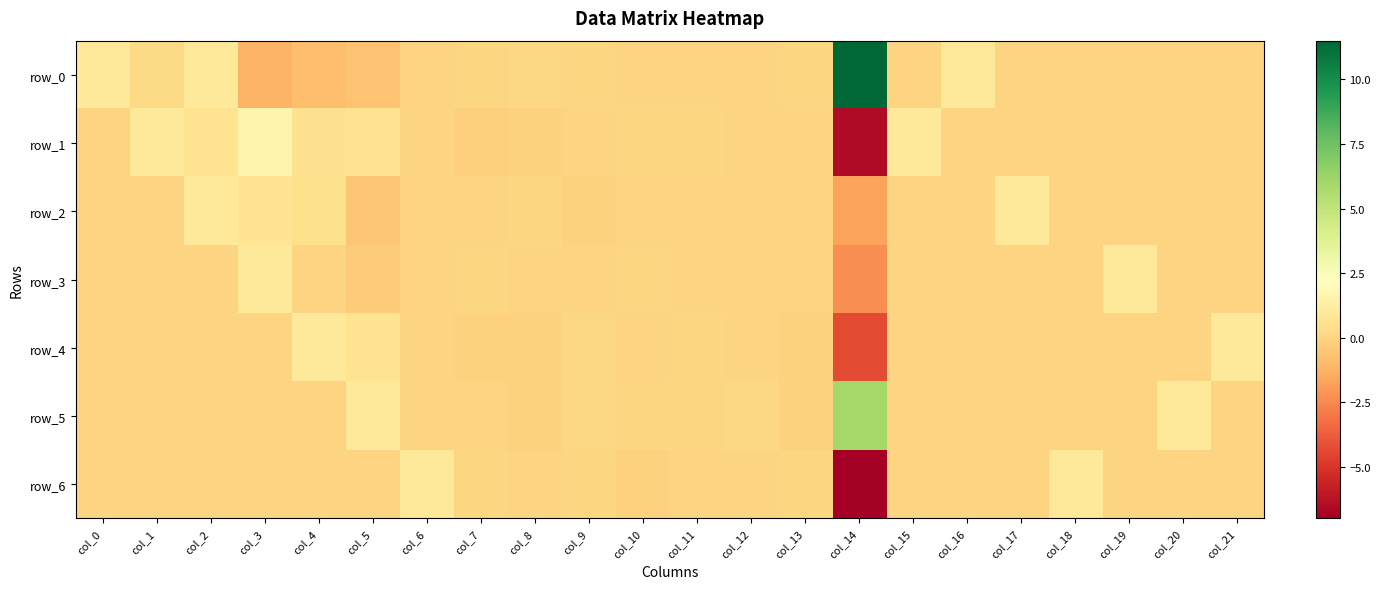

Is it true that row_3 equals -0.0 at col_4?

False